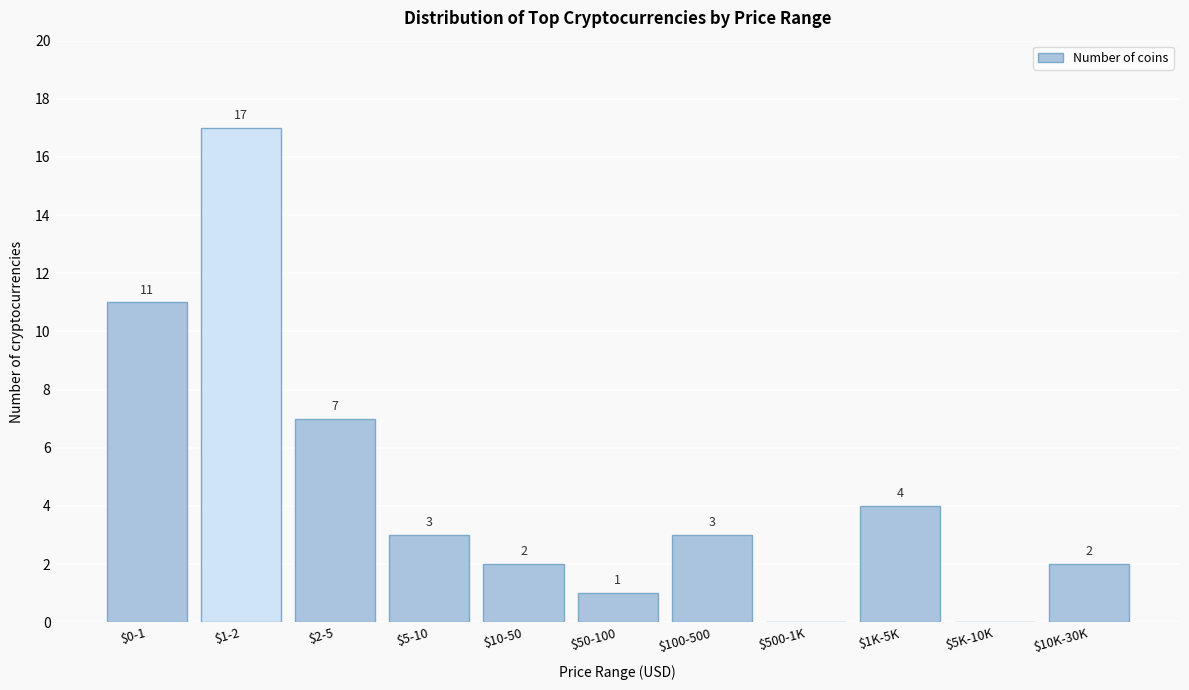

Is it true that the value at $10K-30K is 0?

False